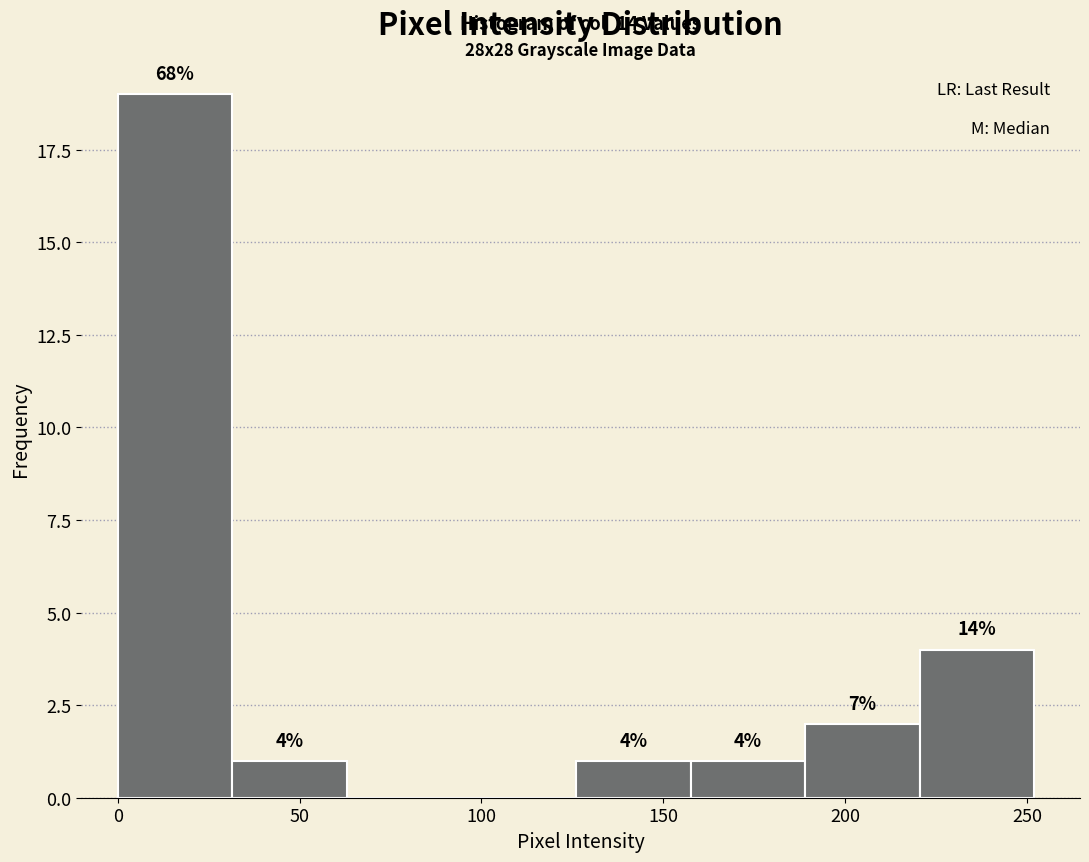

Over which range of the x-axis is the bar tallest?

0.0 to 31.5